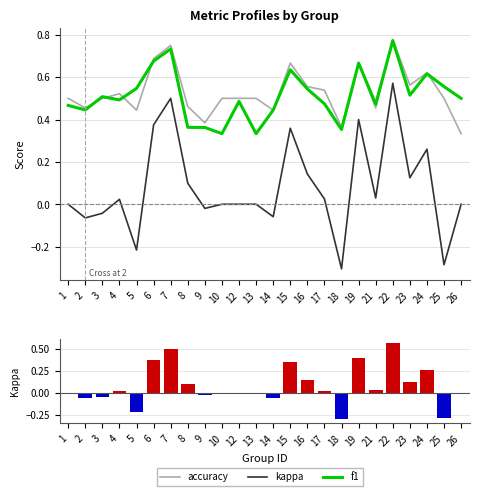

The f1 series shows 0.5 at 26. True or false?

True